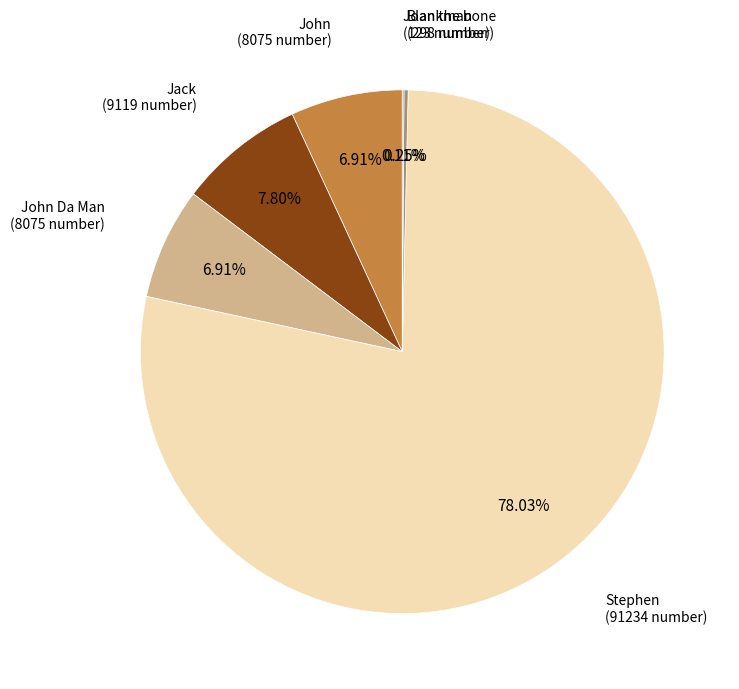

Which category has the biggest portion of the pie?

Stephen